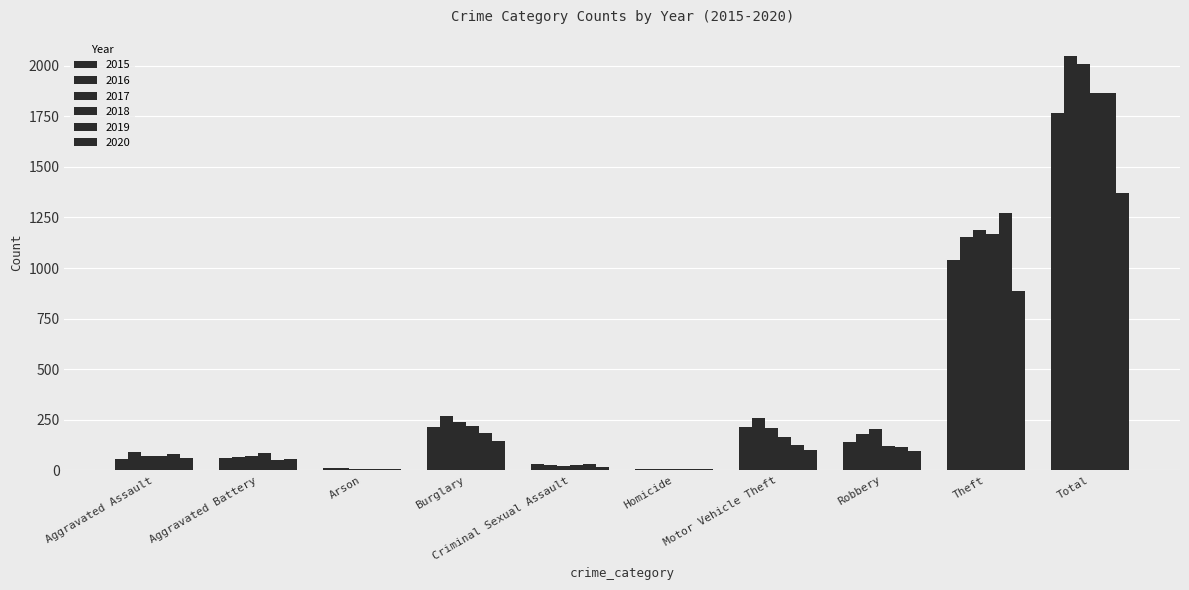

How many categories are shown in the chart?

10